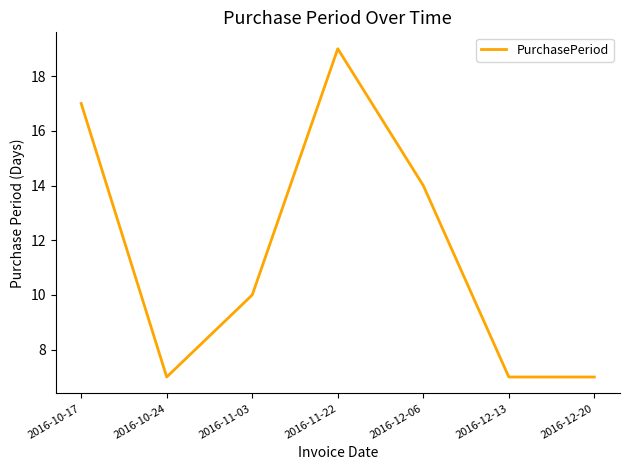

What is the greatest value displayed?

19